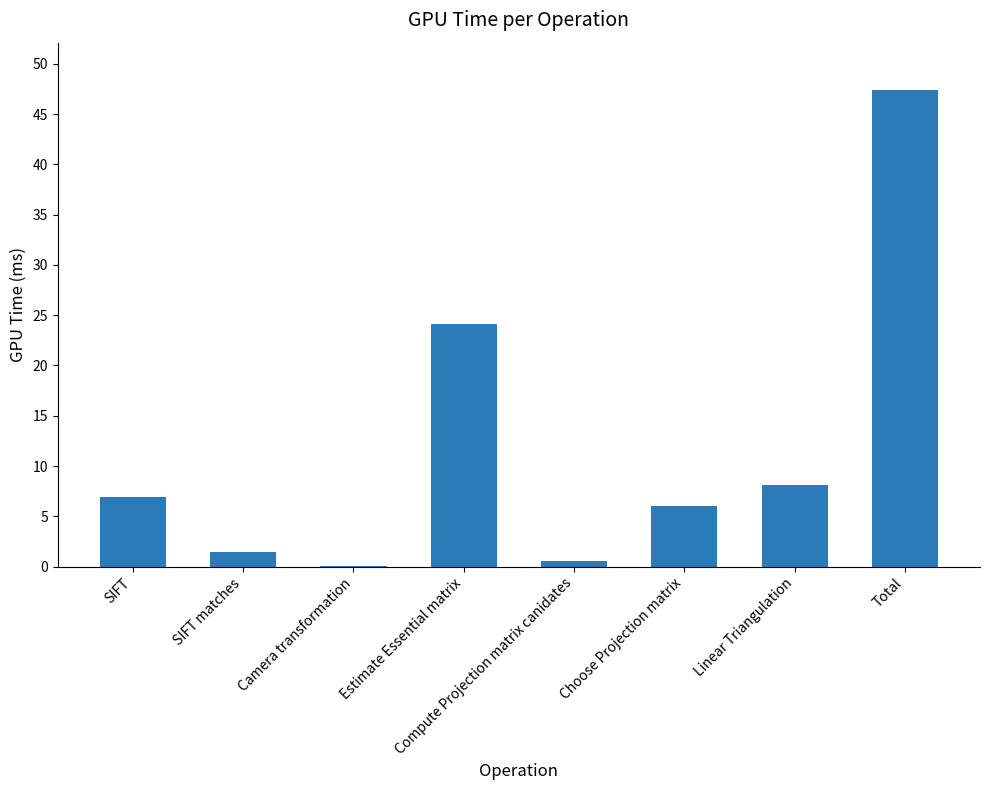

What value does the data have at Linear Triangulation?

8.1